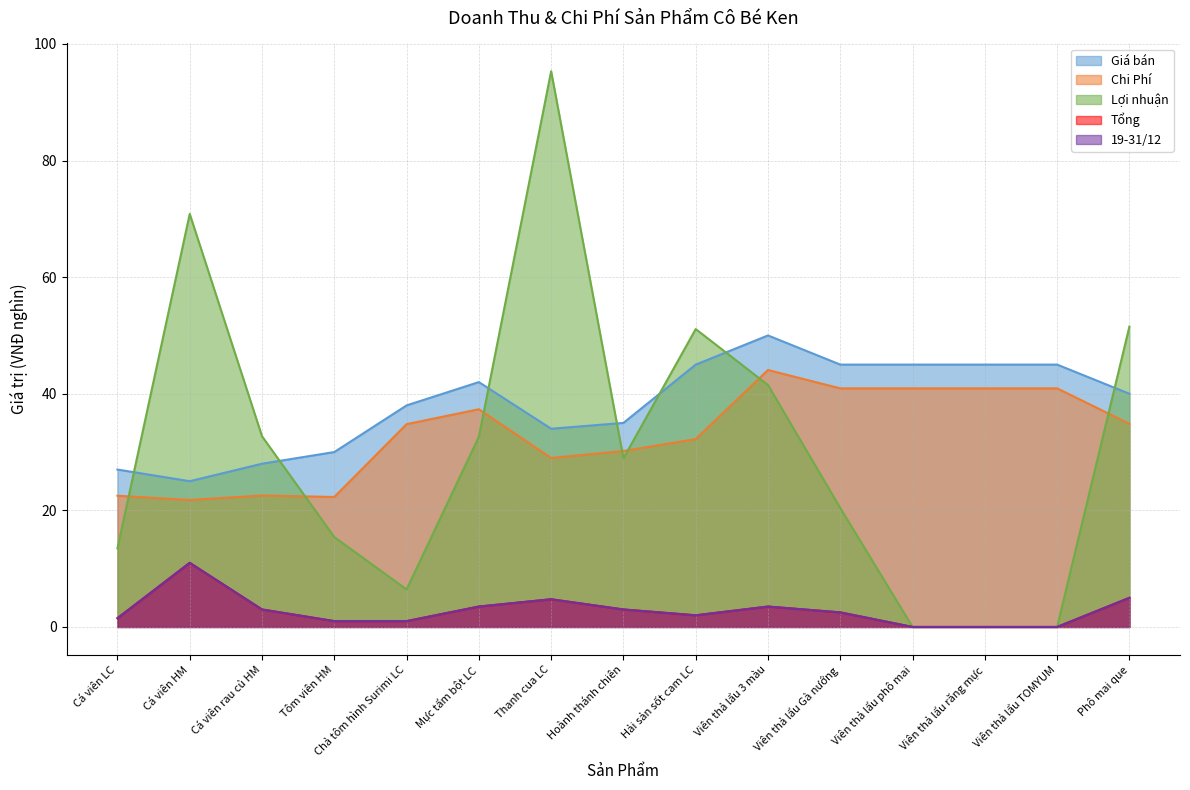

Reading left to right, what are all the values shown in this chart?

Chi Phí: Cá viên LC=22.5	Cá viên HM=21.8	Cá viên rau củ HM=22.5	Tôm viên HM=22.3	Chả tôm hình Surimi LC=34.8	Mực tẩm bột LC=37.3	Thanh cua LC=29.0	Hoành thánh chiên=30.2	Hải sản sốt cam LC=32.2	Viên thả lẩu 3 màu=44.1	Viên thả lẩu Gà nướng=40.9	Viên thả lẩu phô mai=40.9	Viên thả lẩu răng mực=40.9	Viên thả lẩu TOMYUM=40.9	Phô mai que=34.8
Giá bán: Cá viên LC=27.0	Cá viên HM=25.0	Cá viên rau củ HM=28.0	Tôm viên HM=30.0	Chả tôm hình Surimi LC=38.0	Mực tẩm bột LC=42.0	Thanh cua LC=34.0	Hoành thánh chiên=35.0	Hải sản sốt cam LC=45.0	Viên thả lẩu 3 màu=50.0	Viên thả lẩu Gà nướng=45.0	Viên thả lẩu phô mai=45.0	Viên thả lẩu răng mực=45.0	Viên thả lẩu TOMYUM=45.0	Phô mai que=40.0
Lợi nhuận: Cá viên LC=13.5	Cá viên HM=70.8	Cá viên rau củ HM=32.7	Tôm viên HM=15.4	Chả tôm hình Surimi LC=6.4	Mực tẩm bột LC=32.6	Thanh cua LC=95.3	Hoành thánh chiên=28.9	Hải sản sốt cam LC=51.1	Viên thả lẩu 3 màu=41.5	Viên thả lẩu Gà nướng=20.4	Viên thả lẩu phô mai=0.0	Viên thả lẩu răng mực=0.0	Viên thả lẩu TOMYUM=0.0	Phô mai que=51.5
Tổng: Cá viên LC=1.5	Cá viên HM=11.0	Cá viên rau củ HM=3.0	Tôm viên HM=1.0	Chả tôm hình Surimi LC=1.0	Mực tẩm bột LC=3.5	Thanh cua LC=4.8	Hoành thánh chiên=3.0	Hải sản sốt cam LC=2.0	Viên thả lẩu 3 màu=3.5	Viên thả lẩu Gà nướng=2.5	Viên thả lẩu phô mai=0.0	Viên thả lẩu răng mực=0.0	Viên thả lẩu TOMYUM=0.0	Phô mai que=5.0
19-31/12: Cá viên LC=1.5	Cá viên HM=11.0	Cá viên rau củ HM=3.0	Tôm viên HM=1.0	Chả tôm hình Surimi LC=1.0	Mực tẩm bột LC=3.5	Thanh cua LC=4.8	Hoành thánh chiên=3.0	Hải sản sốt cam LC=2.0	Viên thả lẩu 3 màu=3.5	Viên thả lẩu Gà nướng=2.5	Viên thả lẩu phô mai=0.0	Viên thả lẩu răng mực=0.0	Viên thả lẩu TOMYUM=0.0	Phô mai que=5.0